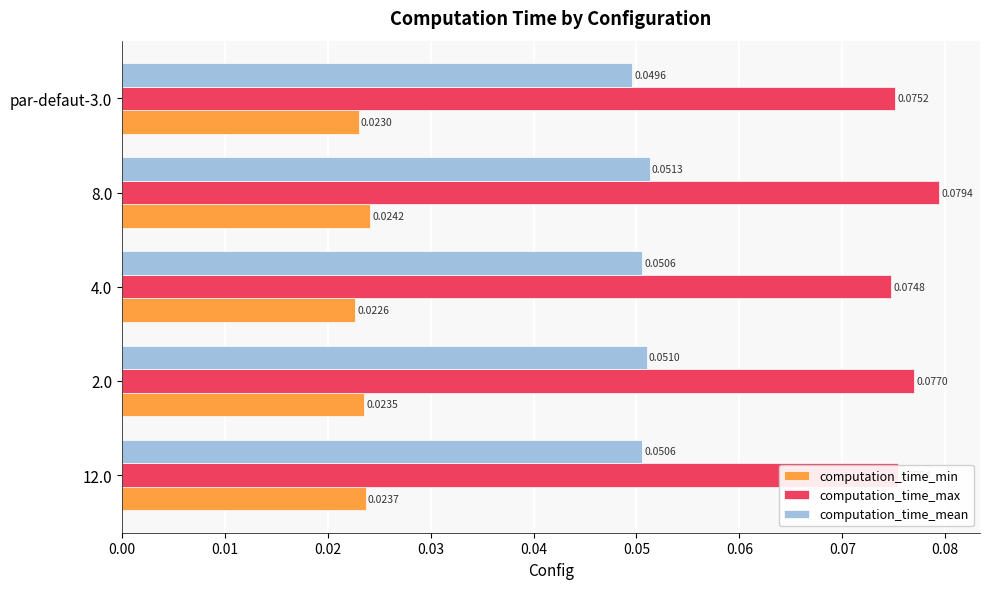

List the series in order of their overall mean, lowest first.

computation_time_min, computation_time_mean, computation_time_max